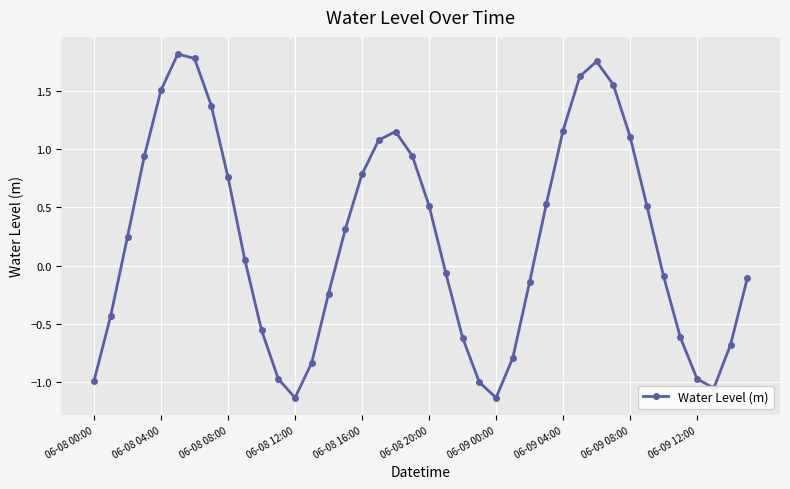

What is the difference between the maximum and minimum values?

2.9